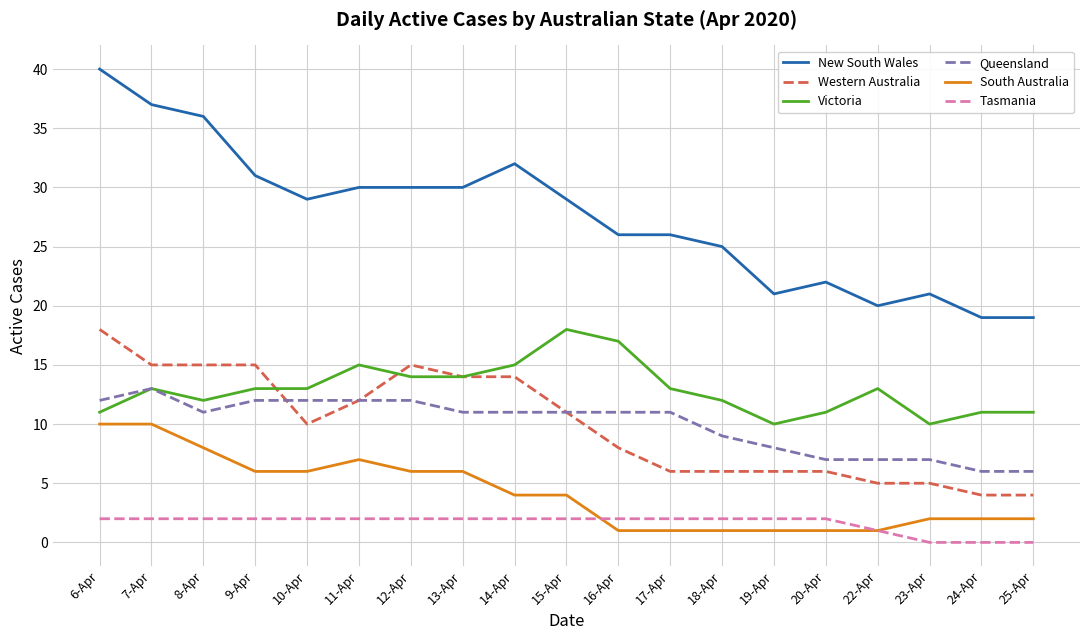

What is the lowest value of the Western Australia series?

4